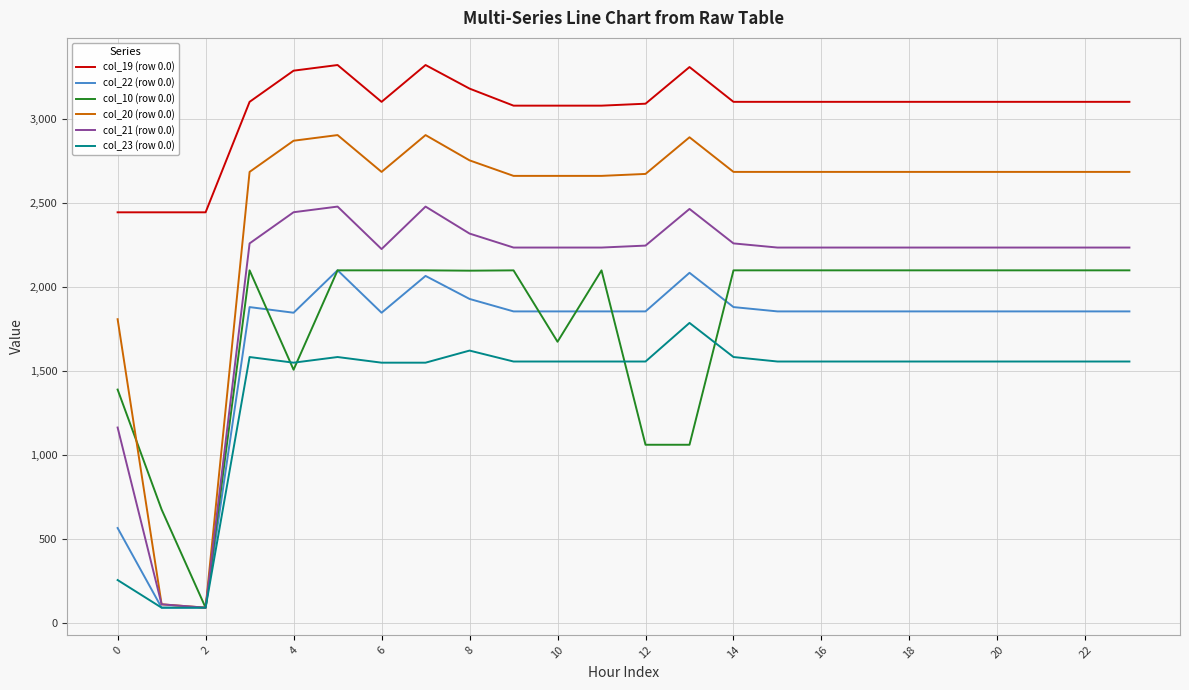

At how many categories does at least one series exceed 1792?

24